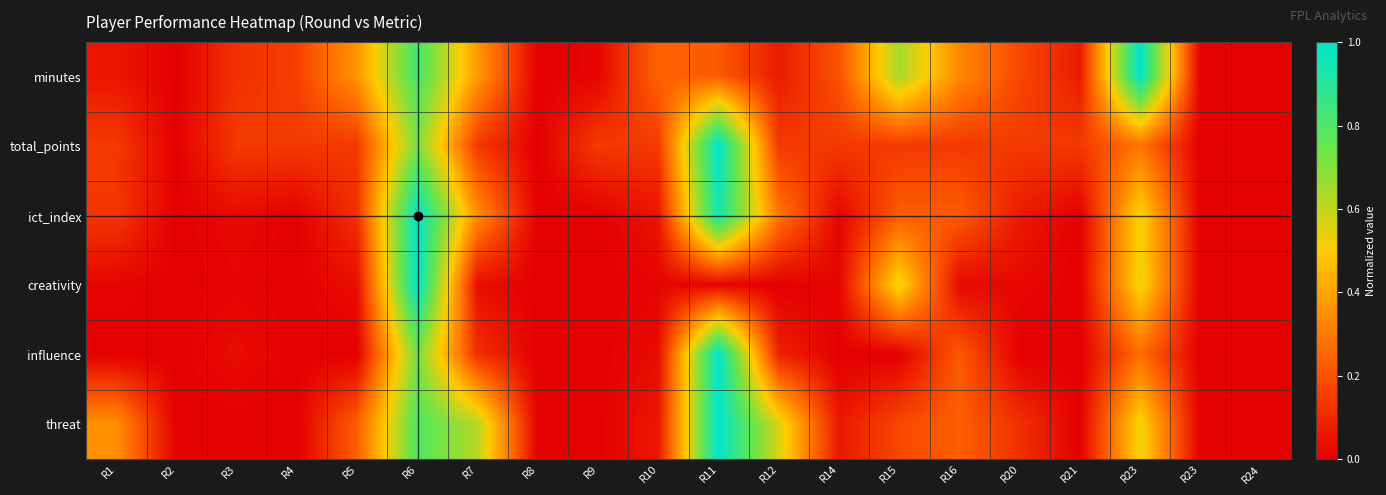

At which category does the chart reach its minimum across all series?

R2